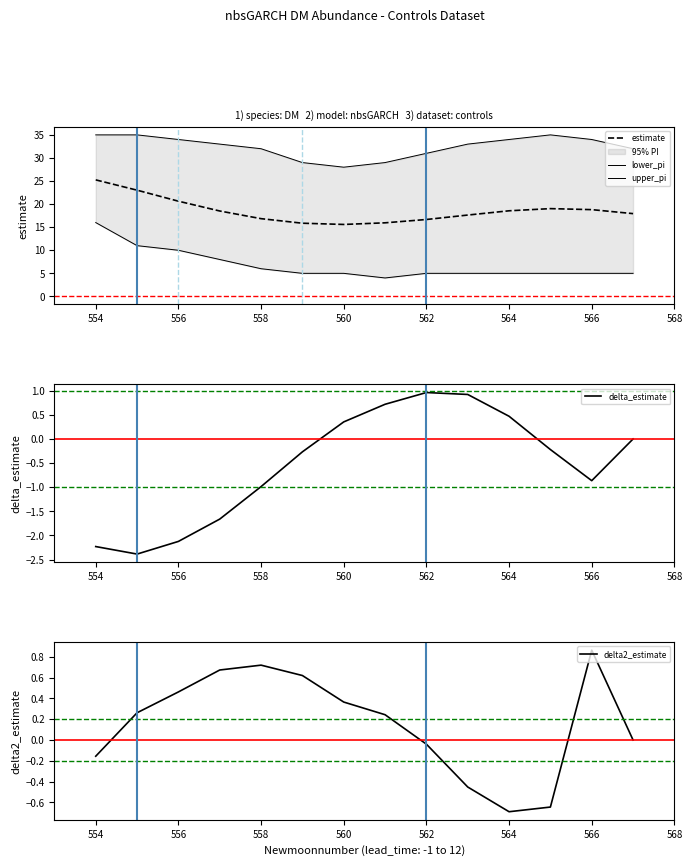

Is this an area chart (filled region under the line)?

No